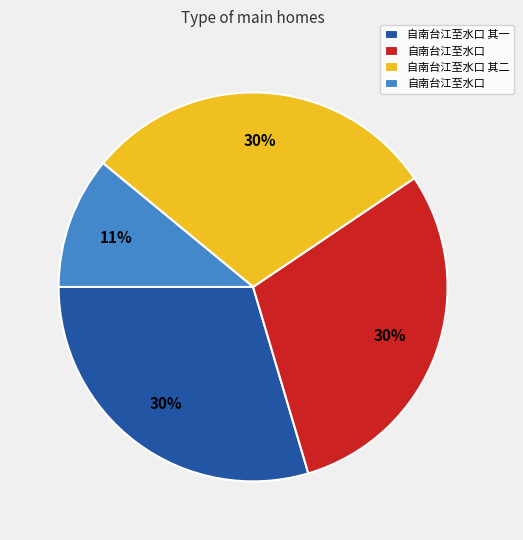

Does any single category account for the majority?

No